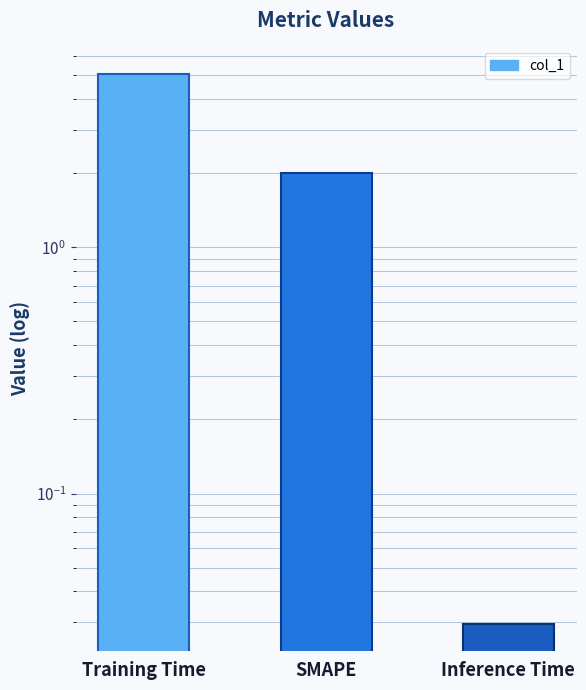

What is the value of the 1st bar from the left?

5.1